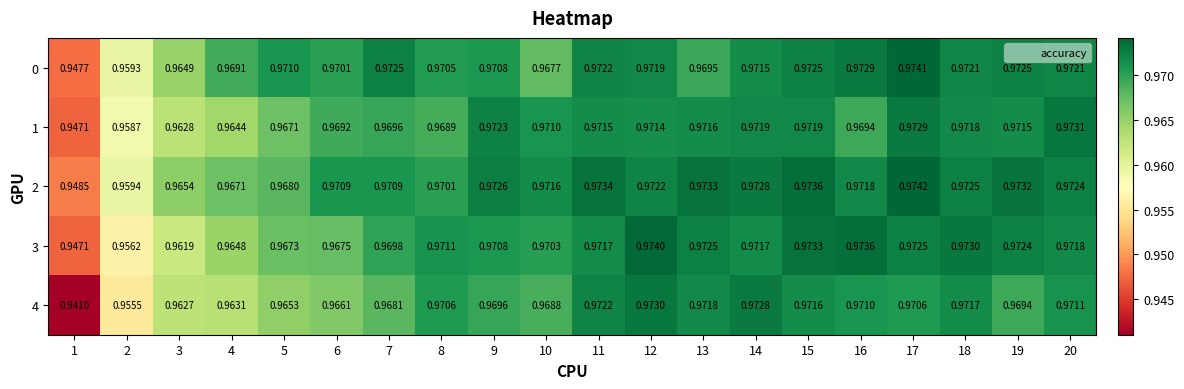

Is the value of 2 at 4 greater than the value of 3 at 20?

No